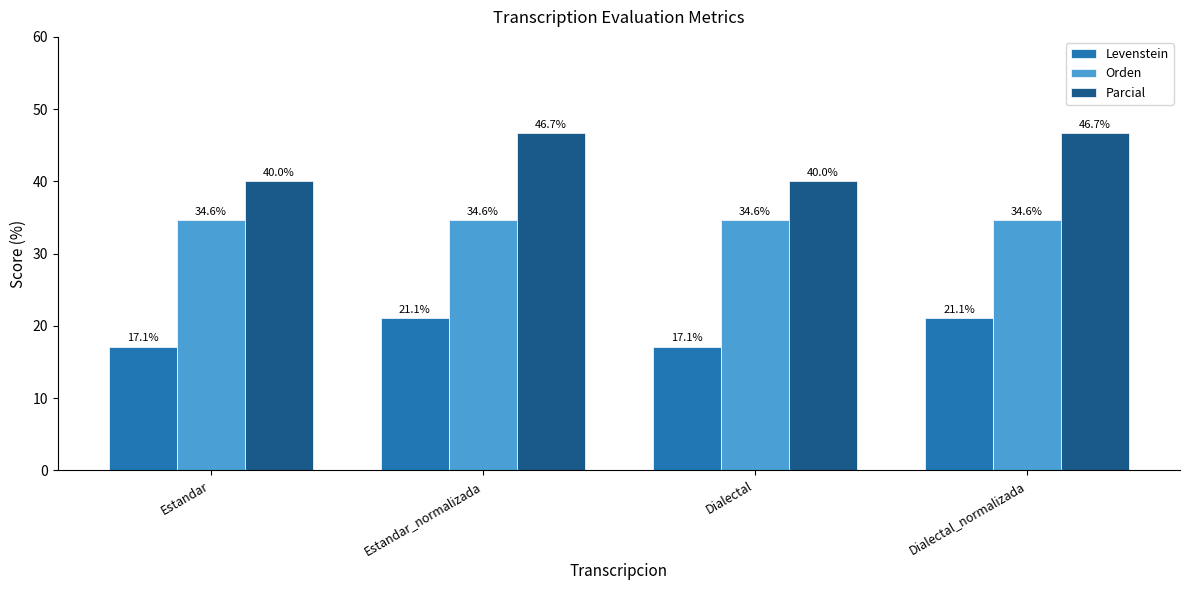

Is the value of Orden at Estandar_normalizada greater than the value of Parcial at Dialectal?

No